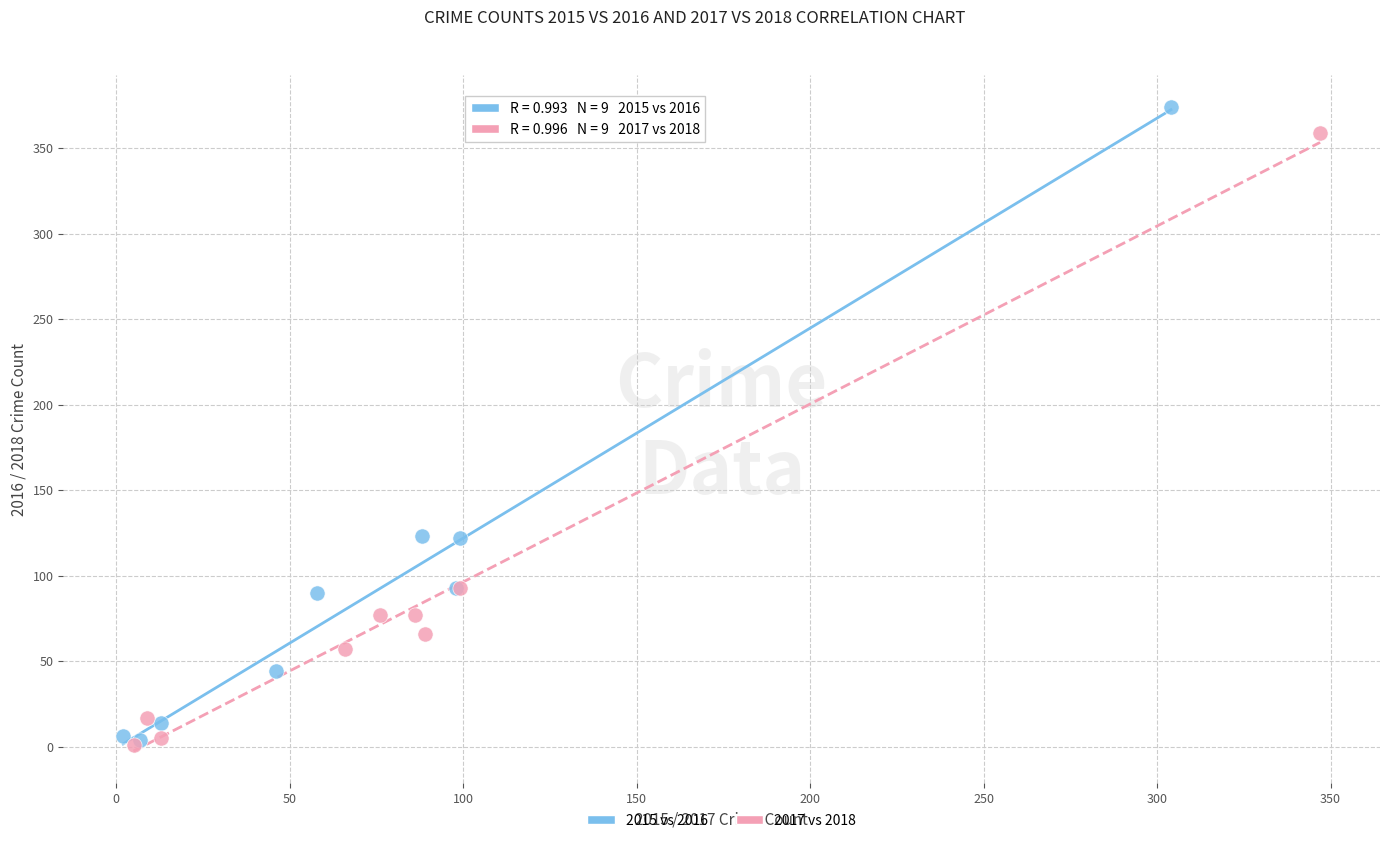

Which series has the widest spread of Y values?

2015 vs 2016